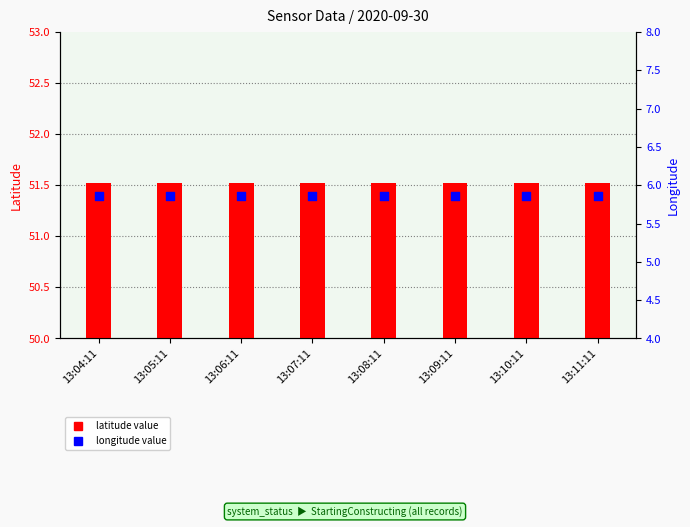

Which series has the largest total across all categories?

Latitude (transformed count)